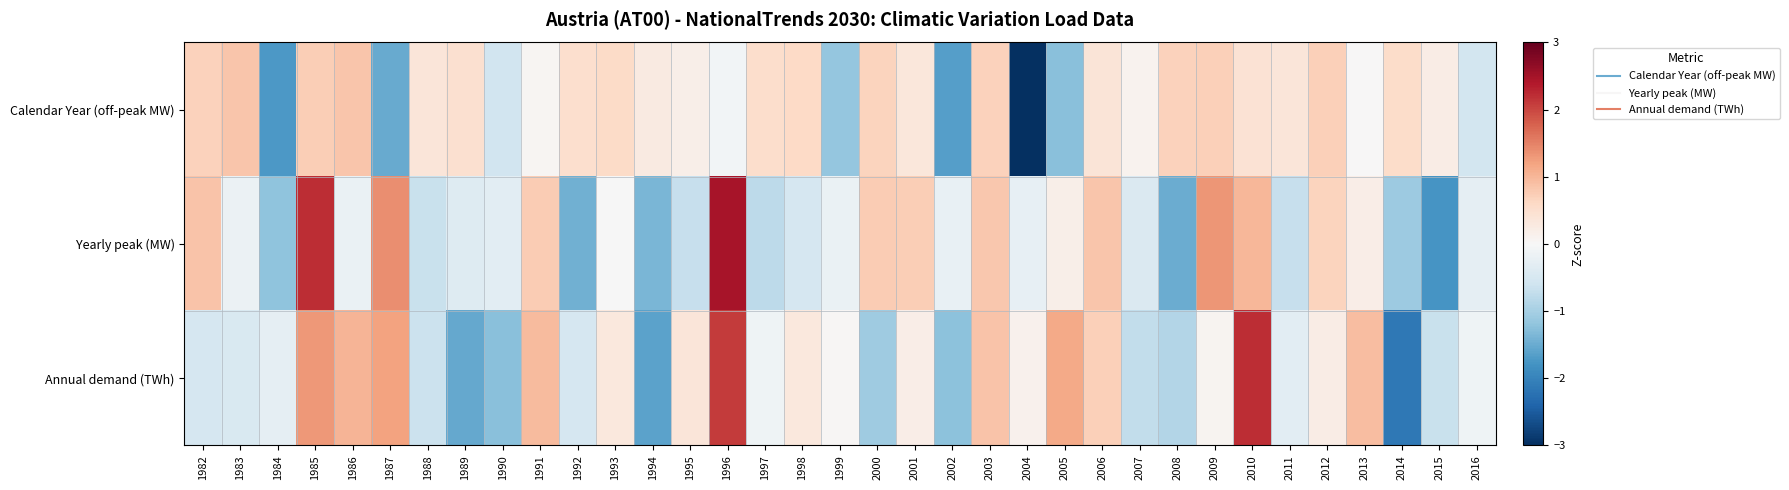

Reading right to left, transcribe all the data shown in this chart.

Calendar Year (off-peak MW): 2016=-0.5	2015=0.2	2014=0.5	2013=0.0	2012=0.7	2011=0.4	2010=0.4	2009=0.7	2008=0.7	2007=0.1	2006=0.4	2005=-1.2	2004=-4.0	2003=0.7	2002=-1.7	2001=0.3	2000=0.7	1999=-1.1	1998=0.6	1997=0.5	1996=-0.1	1995=0.2	1994=0.3	1993=0.6	1992=0.5	1991=0.1	1990=-0.6	1989=0.5	1988=0.4	1987=-1.5	1986=0.8	1985=0.7	1984=-1.7	1983=0.8	1982=0.7
Yearly peak (MW): 2016=-0.3	2015=-1.8	2014=-1.1	2013=0.2	2012=0.7	2011=-0.7	2010=1.0	2009=1.3	2008=-1.5	2007=-0.4	2006=0.8	2005=0.2	2004=-0.3	2003=0.8	2002=-0.2	2001=0.7	2000=0.8	1999=-0.2	1998=-0.5	1997=-0.8	1996=2.5	1995=-0.7	1994=-1.4	1993=-0.0	1992=-1.5	1991=0.8	1990=-0.3	1989=-0.4	1988=-0.7	1987=1.4	1986=-0.2	1985=2.2	1984=-1.2	1983=-0.2	1982=0.9
Annual demand (TWh): 2016=-0.1	2015=-0.7	2014=-2.1	2013=0.9	2012=0.2	2011=-0.3	2010=2.2	2009=0.1	2008=-0.9	2007=-0.7	2006=0.7	2005=1.1	2004=0.1	2003=0.9	2002=-1.2	2001=0.2	2000=-1.1	1999=0.0	1998=0.3	1997=-0.1	1996=2.1	1995=0.4	1994=-1.6	1993=0.3	1992=-0.5	1991=1.0	1990=-1.3	1989=-1.5	1988=-0.6	1987=1.2	1986=1.0	1985=1.3	1984=-0.3	1983=-0.5	1982=-0.5